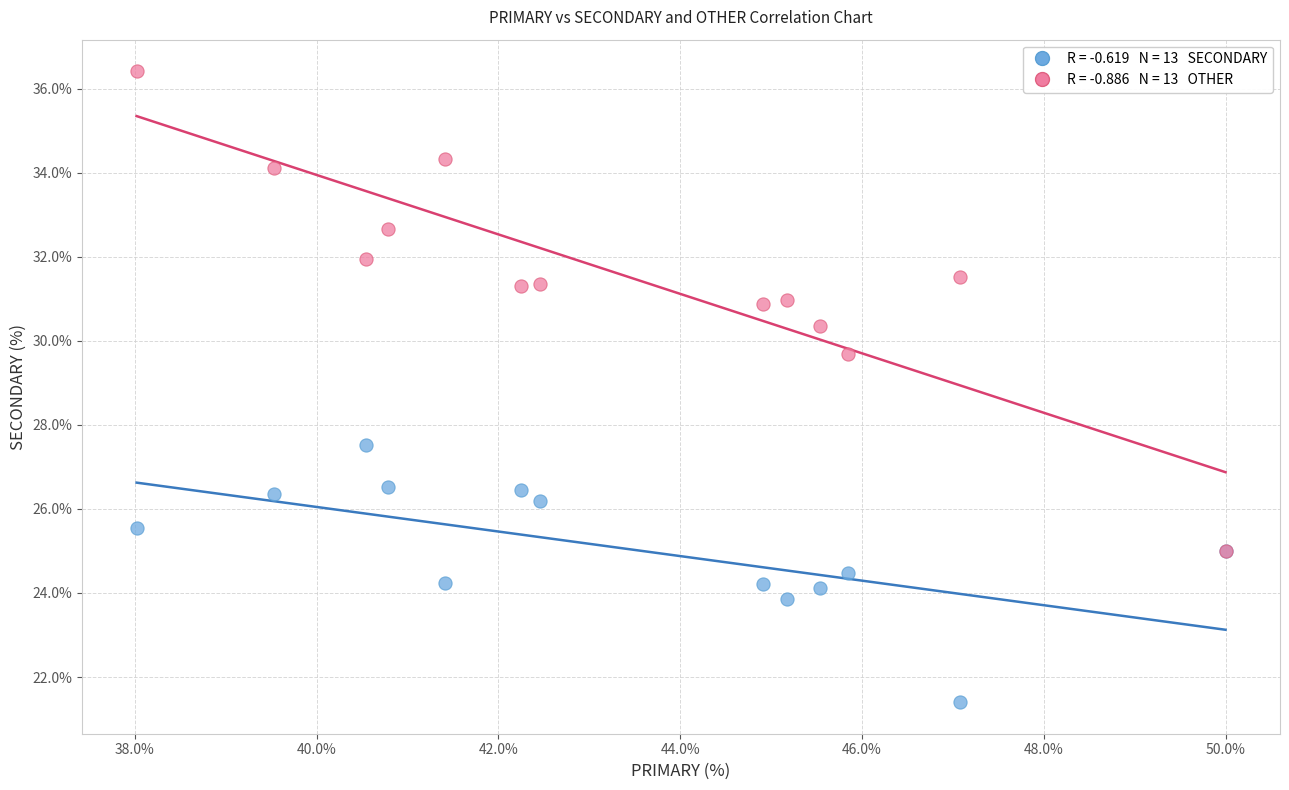

Across all series, what Y value is closest to 28?

27.5